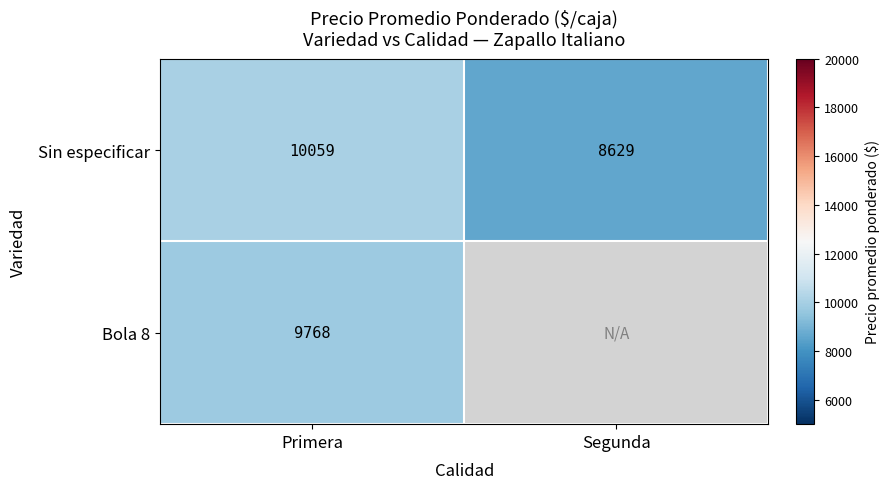

The Sin especificar series shows 3493.6 at Primera. True or false?

False